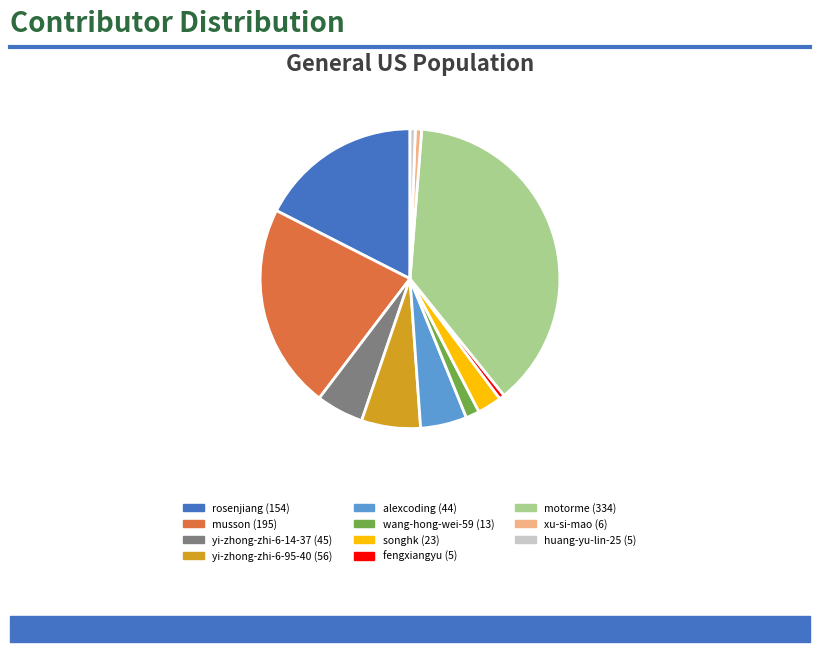

Do alexcoding and songhk together represent more than half of the pie?

No